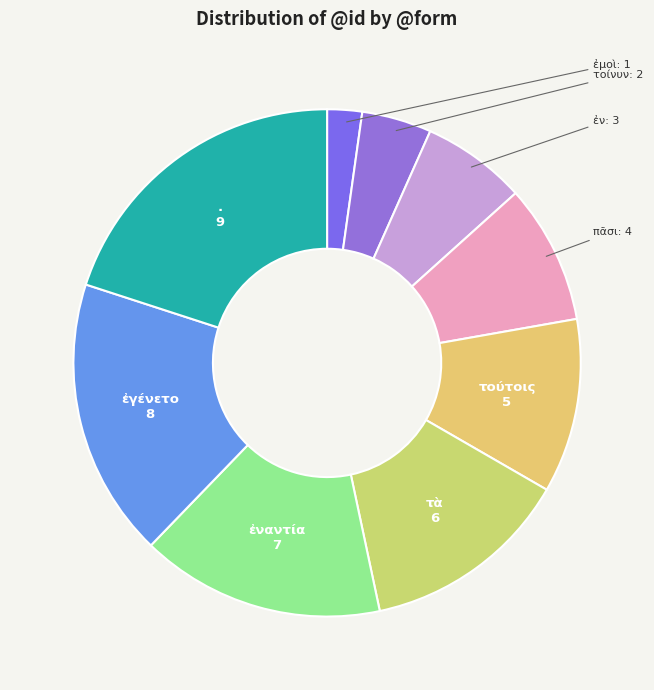

Which category has the smallest portion of the pie?

ἐμοὶ